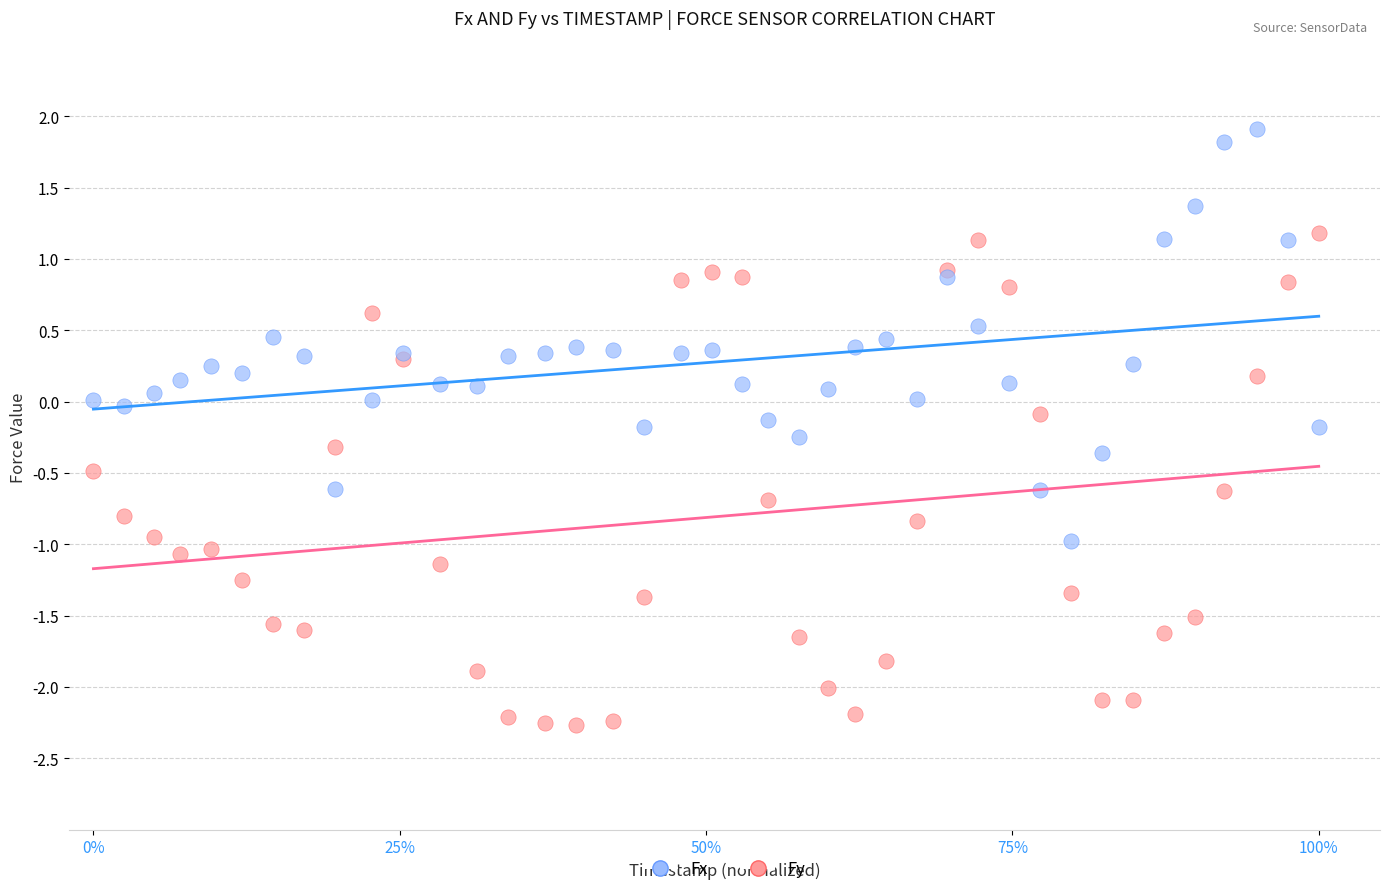

Which series contains the lowest Y value?

Fy